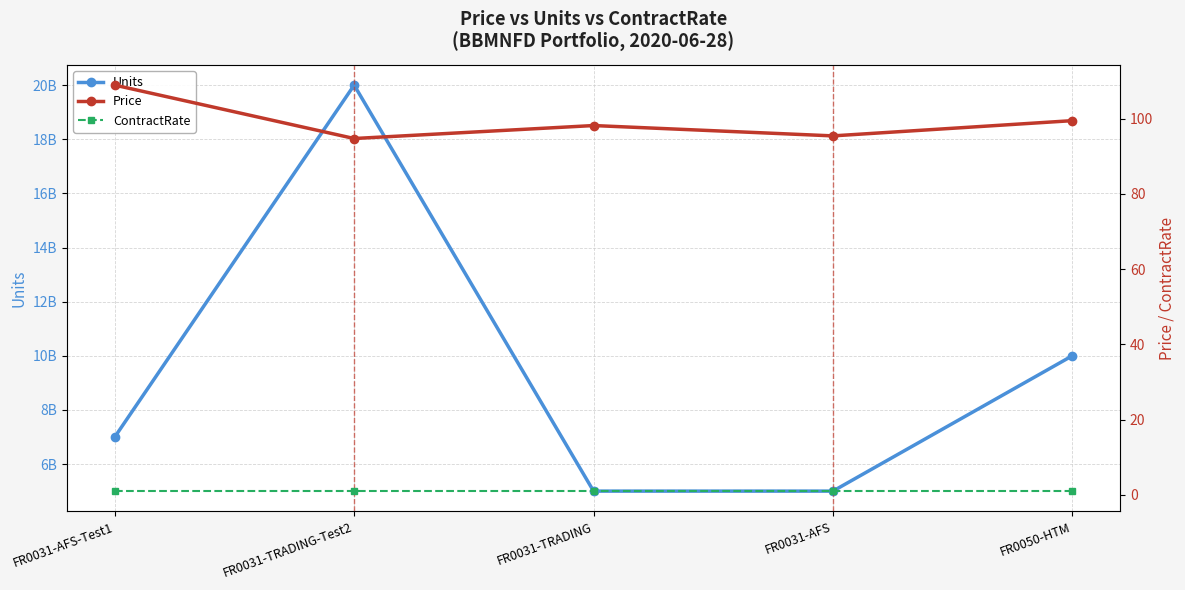

The Units series shows 10577303852.8 at FR0031-AFS-Test1. True or false?

False